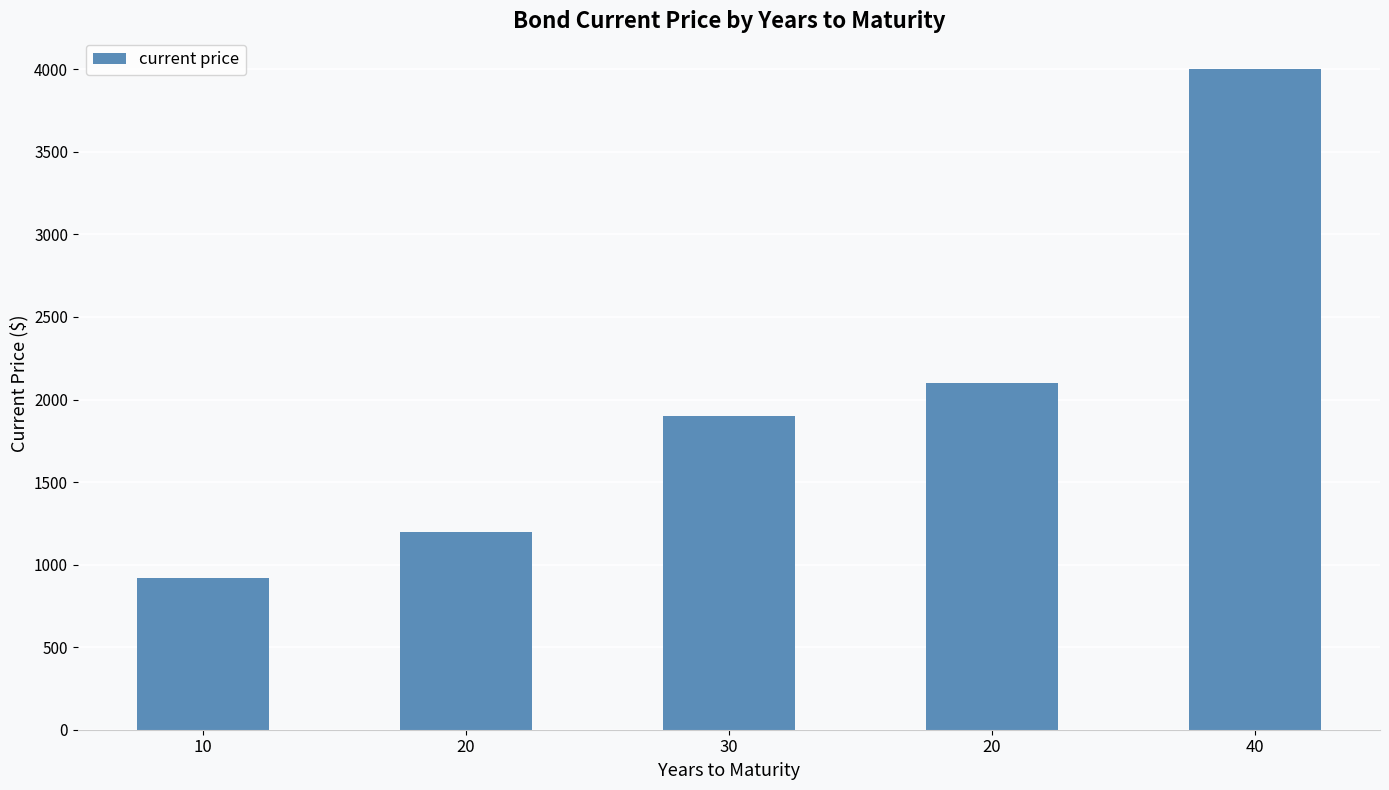

What is the change in value from 20 to 40?

+2800